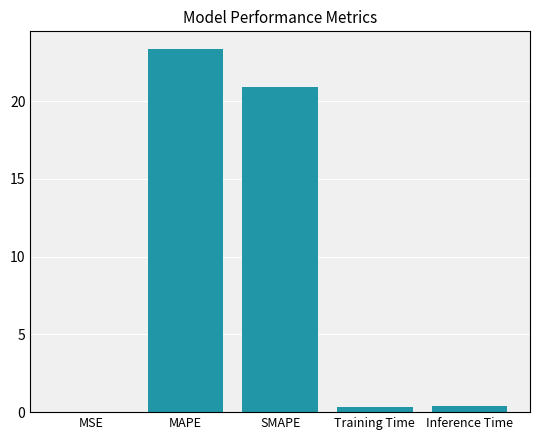

What value does the data have at Training Time?

0.3